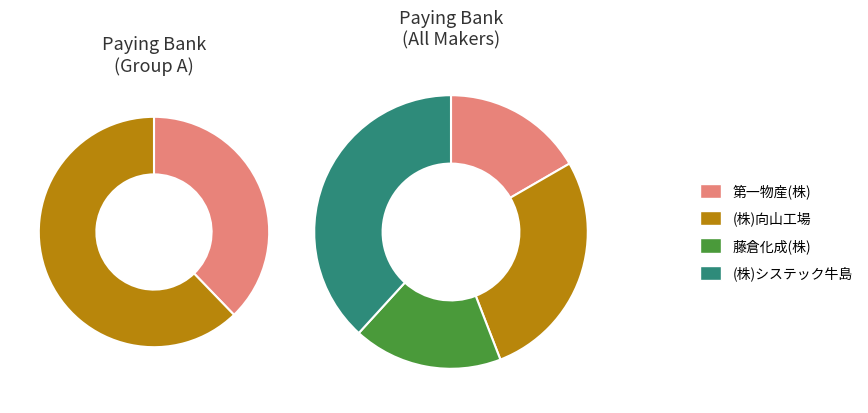

Which slice is the largest?

(株)システック牛島